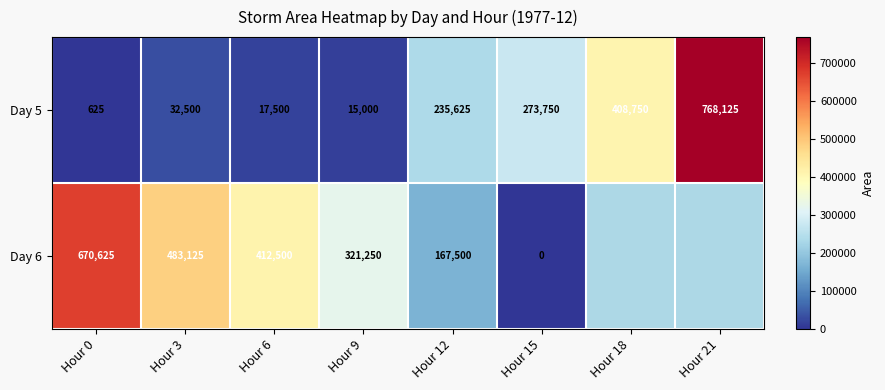

At which label is Day 5 closest to 384375?

Hour 18